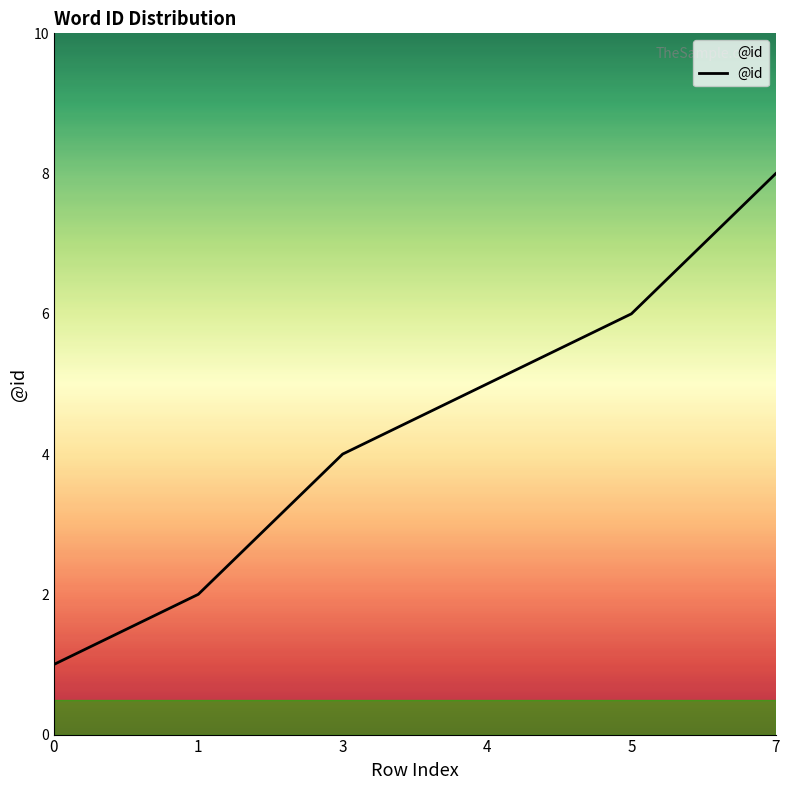

Count the values in the range 2 to 6.

4